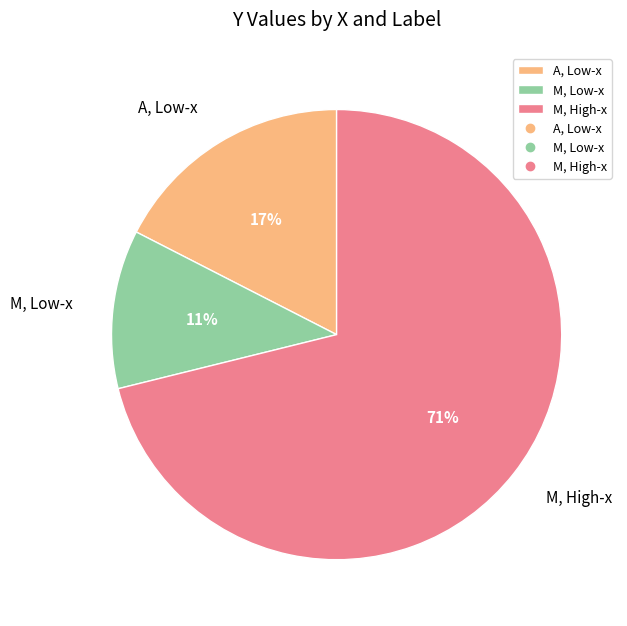

The A, Low-x slice represents 17% of the pie. True or false?

True